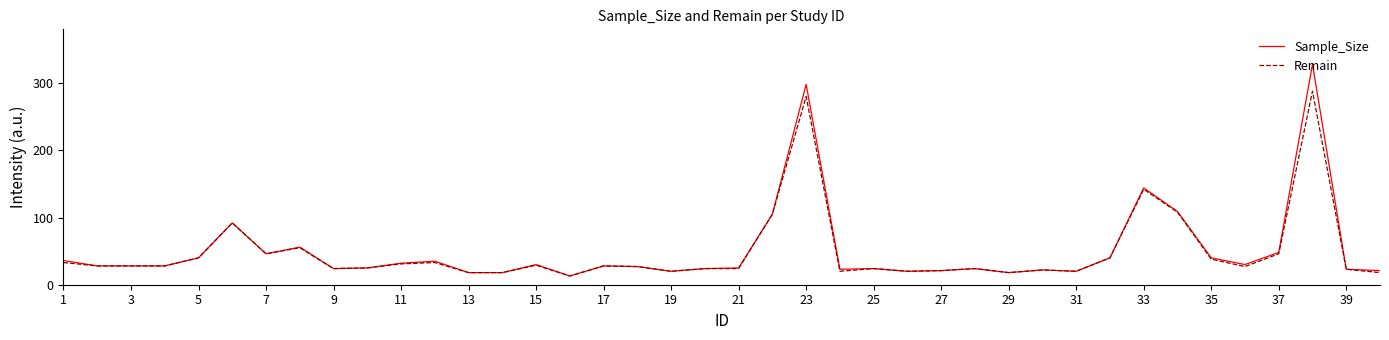

Which series has the widest spread of values?

Sample_Size